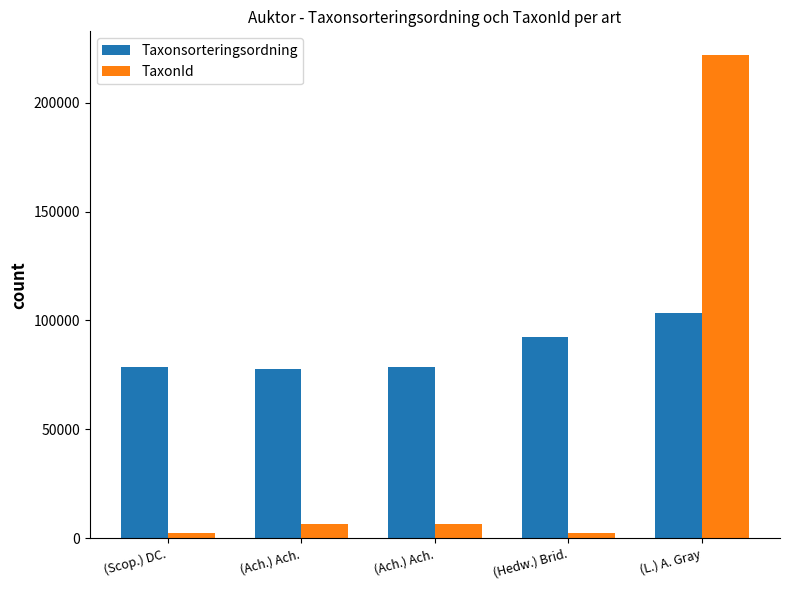

Rank the series by their maximum value, from lowest to highest.

Taxonsorteringsordning, TaxonId